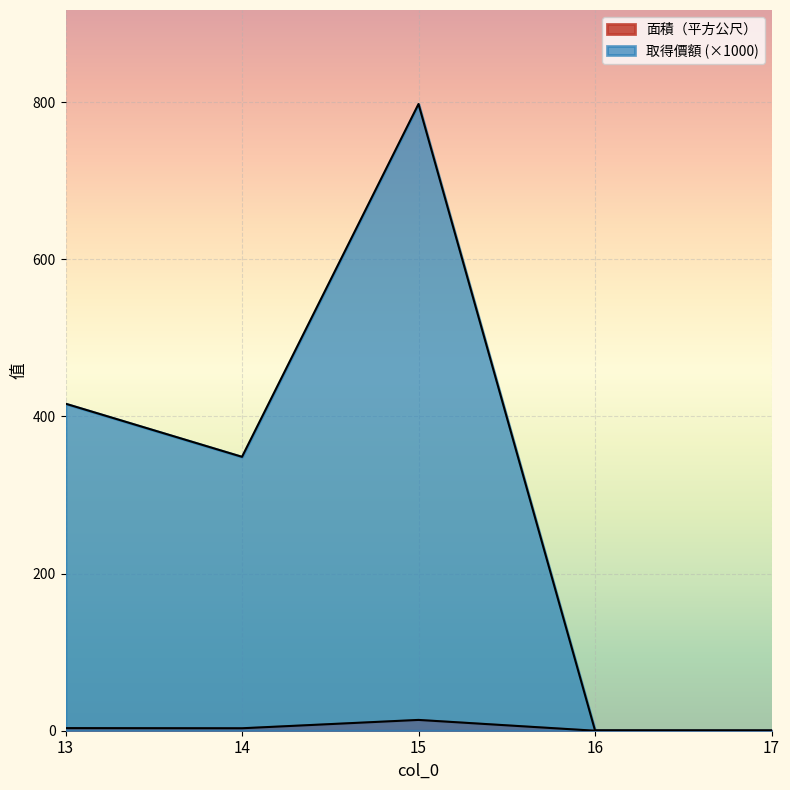

Reading right to left, extract all data points from this chart.

面積（平方公尺）: 0.0	0.0	13.8	3.1	3.3
取得價額: 0.4	0.5	797.5	348.5	416.2